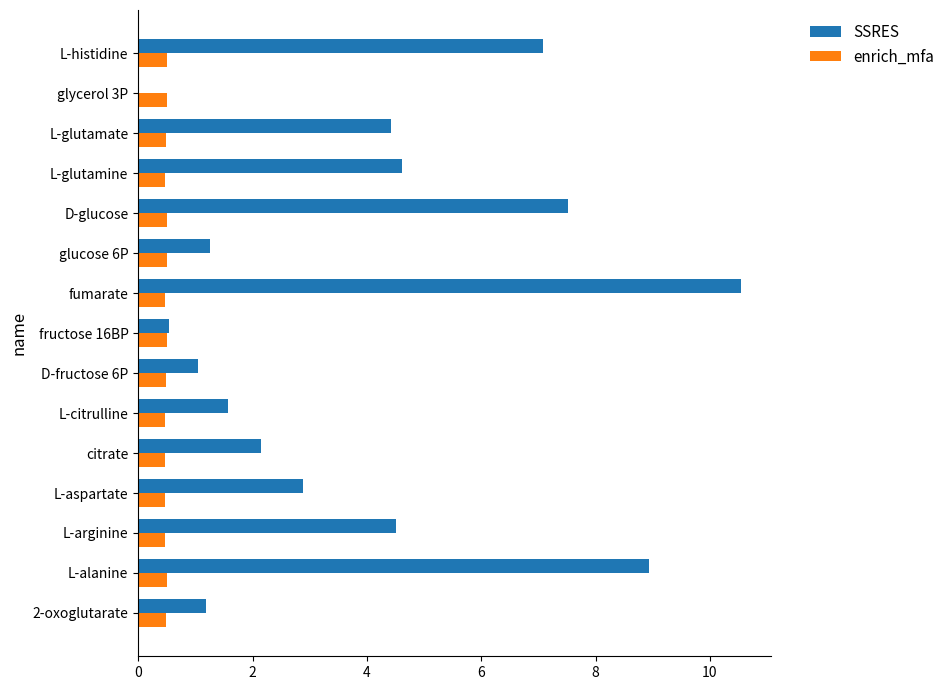

Where is SSRES nearest to the value 5?

L-glutamine